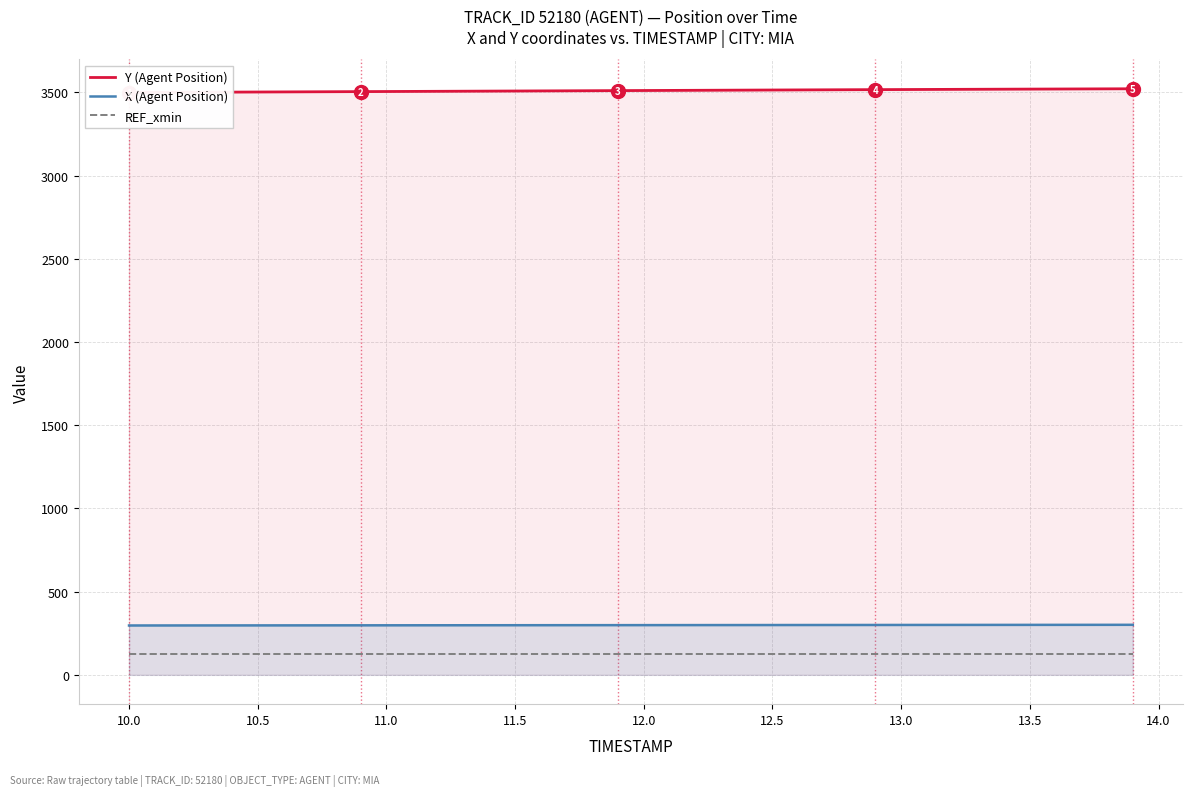

True or false: X (Agent Position) and REF_xmin cross at least once.

False